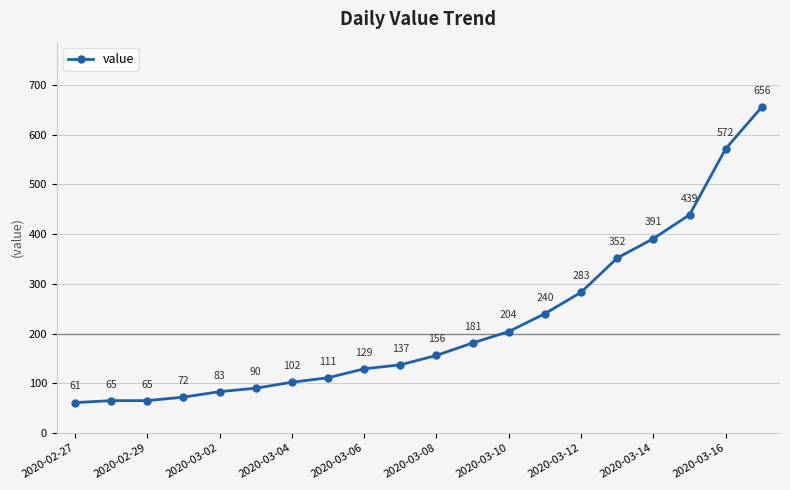

What is the sum of all values?

4389